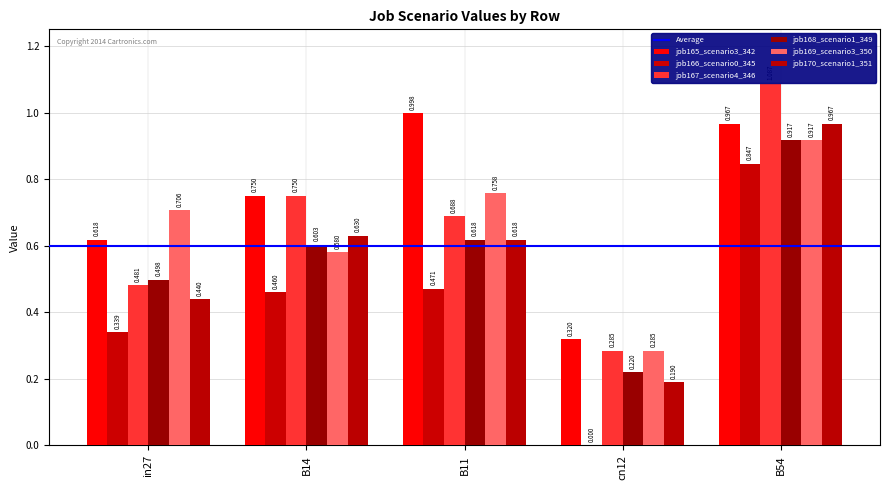

List the series in order of their peak value, lowest first.

job166_scenario0_345, job168_scenario1_349, job169_scenario3_350, job170_scenario1_351, job165_scenario3_342, job167_scenario4_346